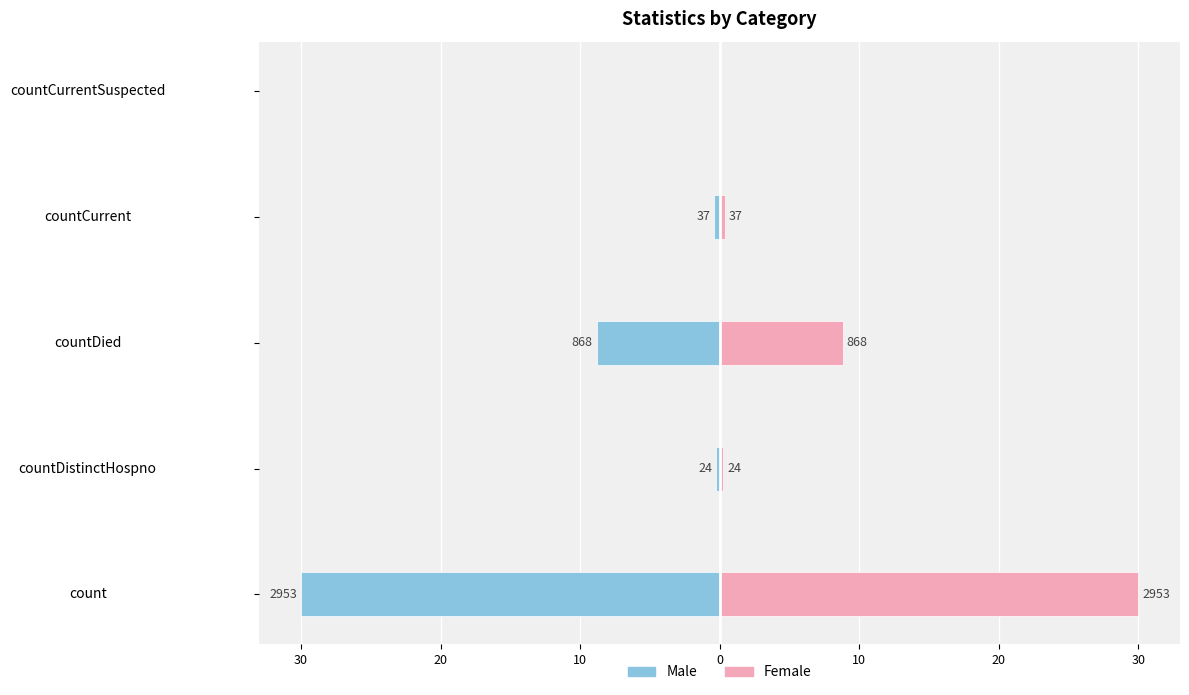

What is the minimum value shown in the chart?

-30.0